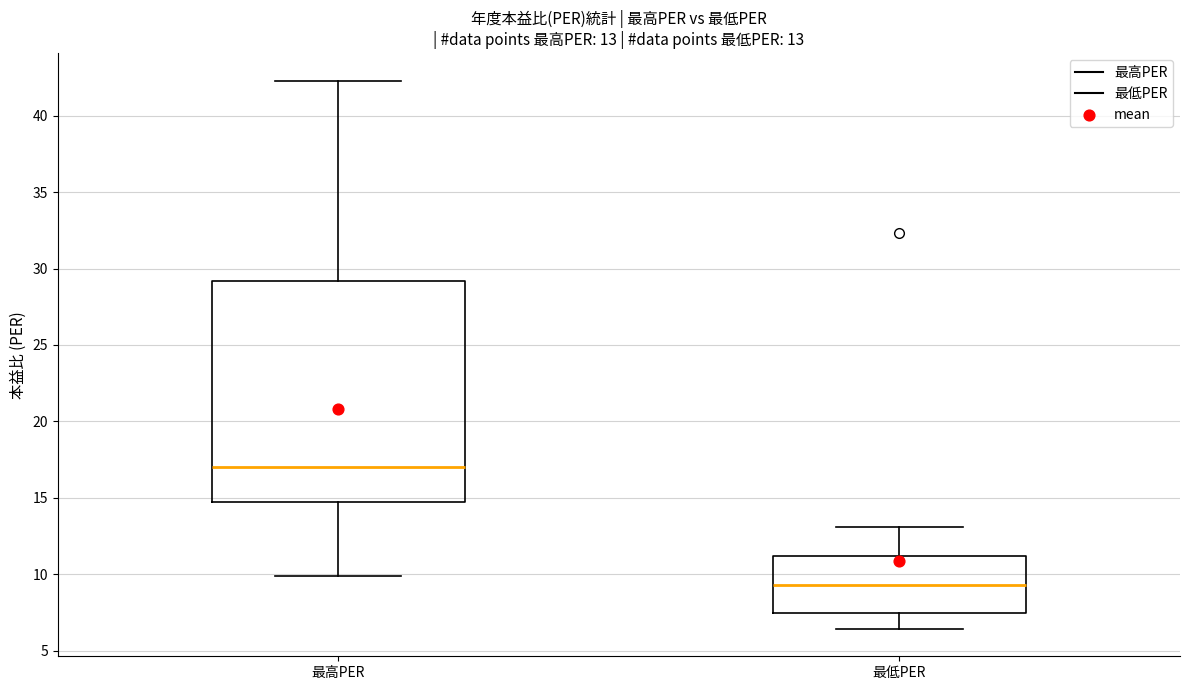

Which box is the tallest, from its lower edge to its upper edge?

最高PER